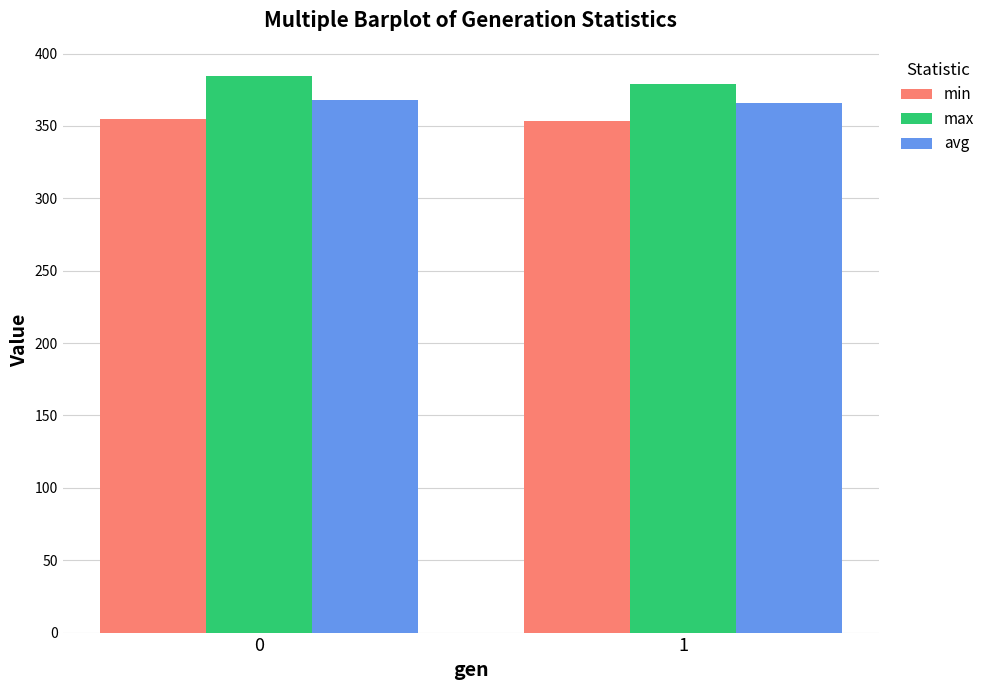

What is the total value across all series at 0?

1107.2